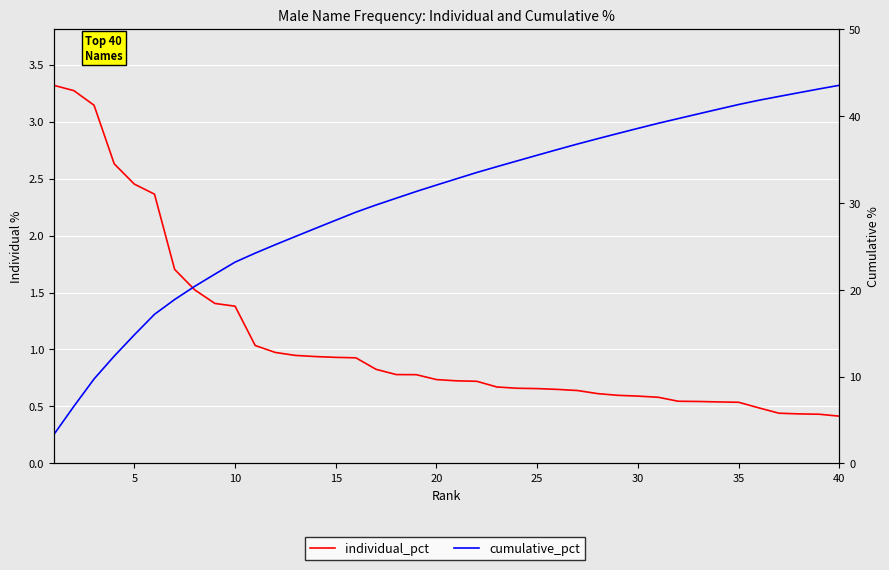

True or false: cumulative_pct and individual_pct cross at least once.

False